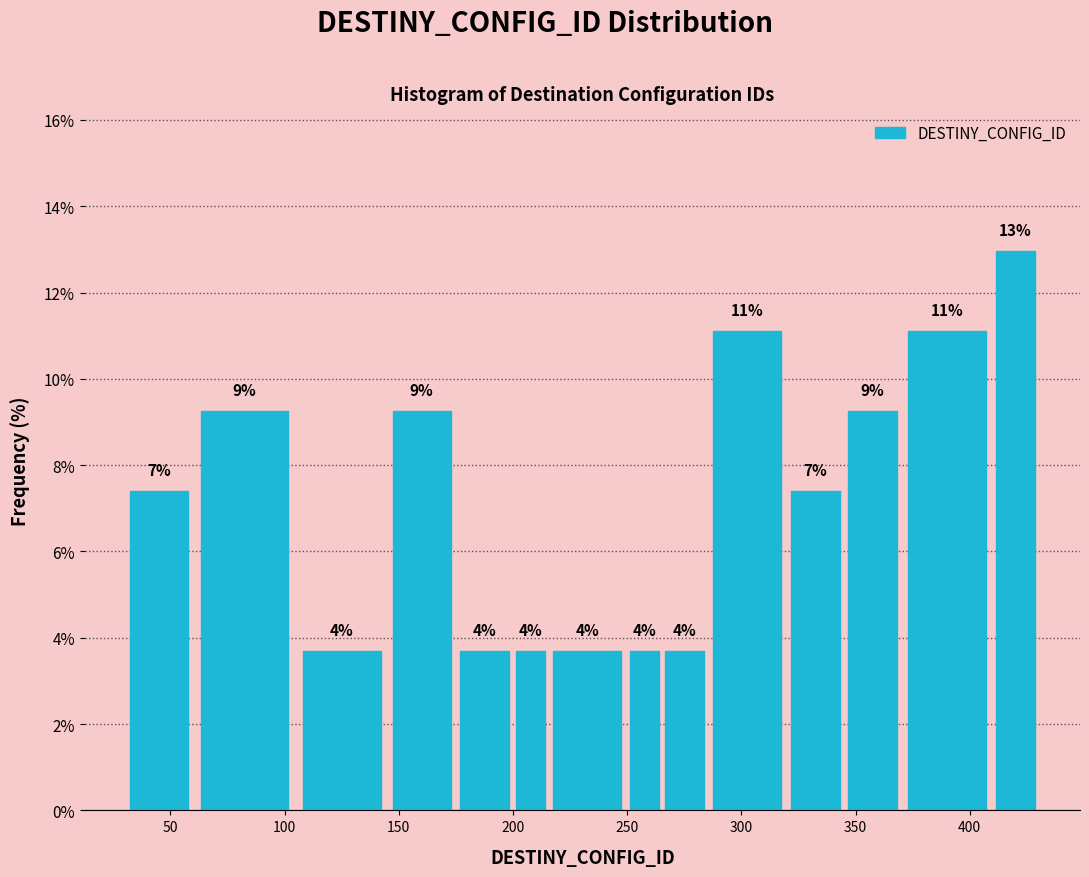

Around what value on the x-axis is the tallest bar? Give the approximate position of its centre, as read against the axis.

420